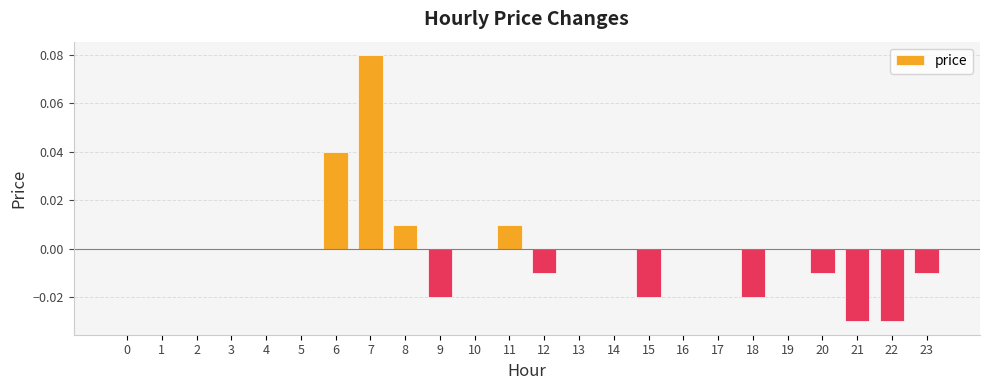

At which category does the chart reach its peak across all series?

7